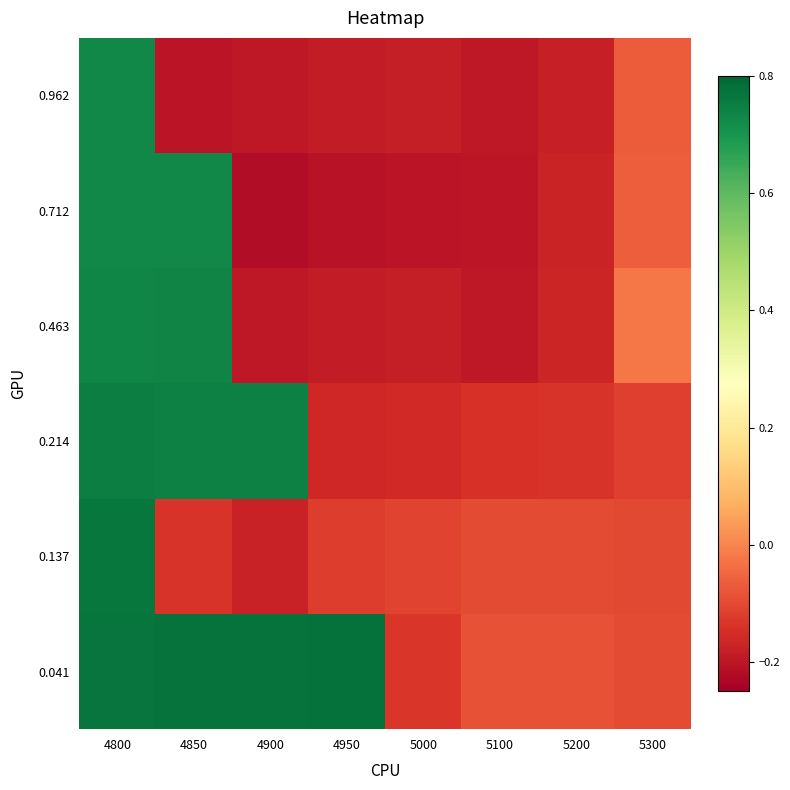

How many data points does each series have?

8